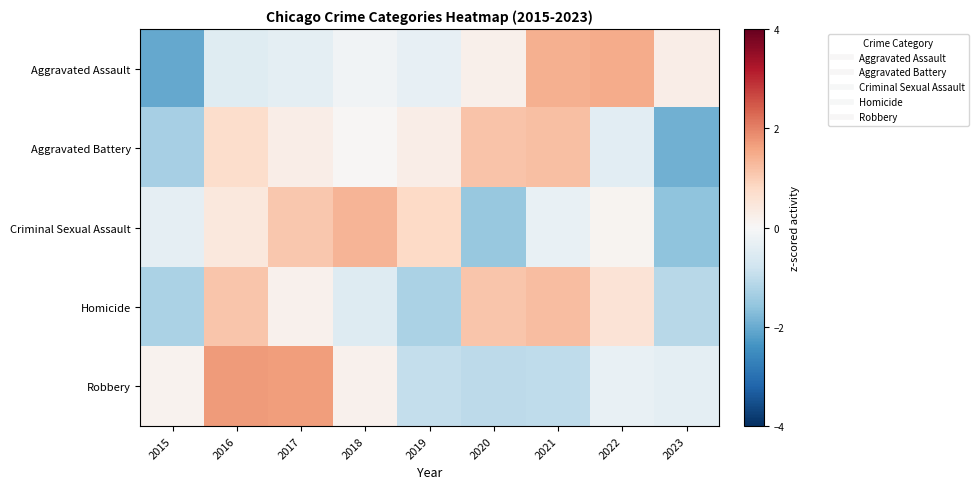

Reading left to right, list all the values displayed in this chart.

Aggravated Assault: 2015=-2.0	2016=-0.5	2017=-0.4	2018=-0.1	2019=-0.3	2020=0.2	2021=1.4	2022=1.5	2023=0.3
Aggravated Battery: 2015=-1.3	2016=0.7	2017=0.3	2018=0.0	2019=0.3	2020=1.2	2021=1.2	2022=-0.4	2023=-1.9
Criminal Sexual Assault: 2015=-0.4	2016=0.4	2017=1.1	2018=1.4	2019=0.8	2020=-1.5	2021=-0.3	2022=0.1	2023=-1.6
Homicide: 2015=-1.3	2016=1.1	2017=0.2	2018=-0.5	2019=-1.3	2020=1.1	2021=1.2	2022=0.5	2023=-1.1
Robbery: 2015=0.2	2016=1.7	2017=1.7	2018=0.2	2019=-1.0	2020=-1.0	2021=-1.0	2022=-0.3	2023=-0.4